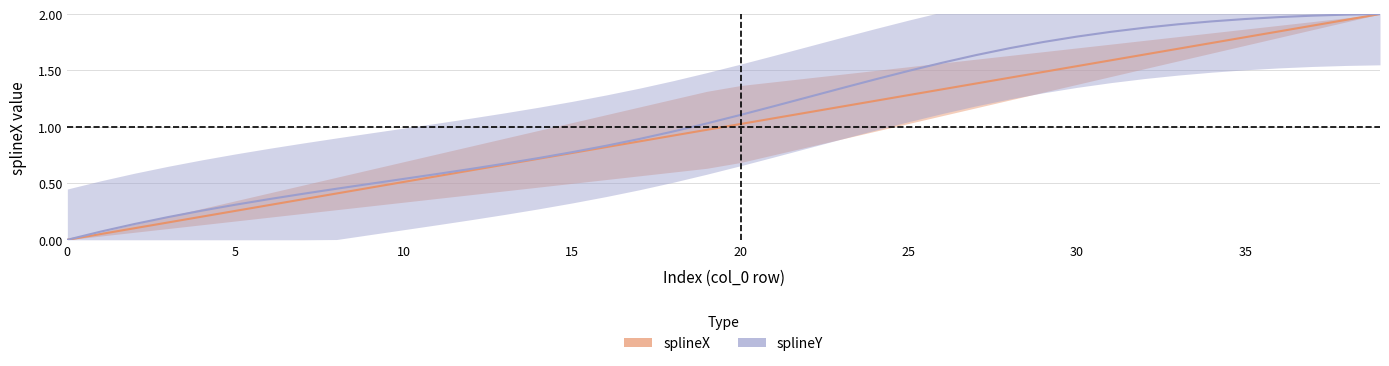

What is the change in value from 30 to 33?

+0.2